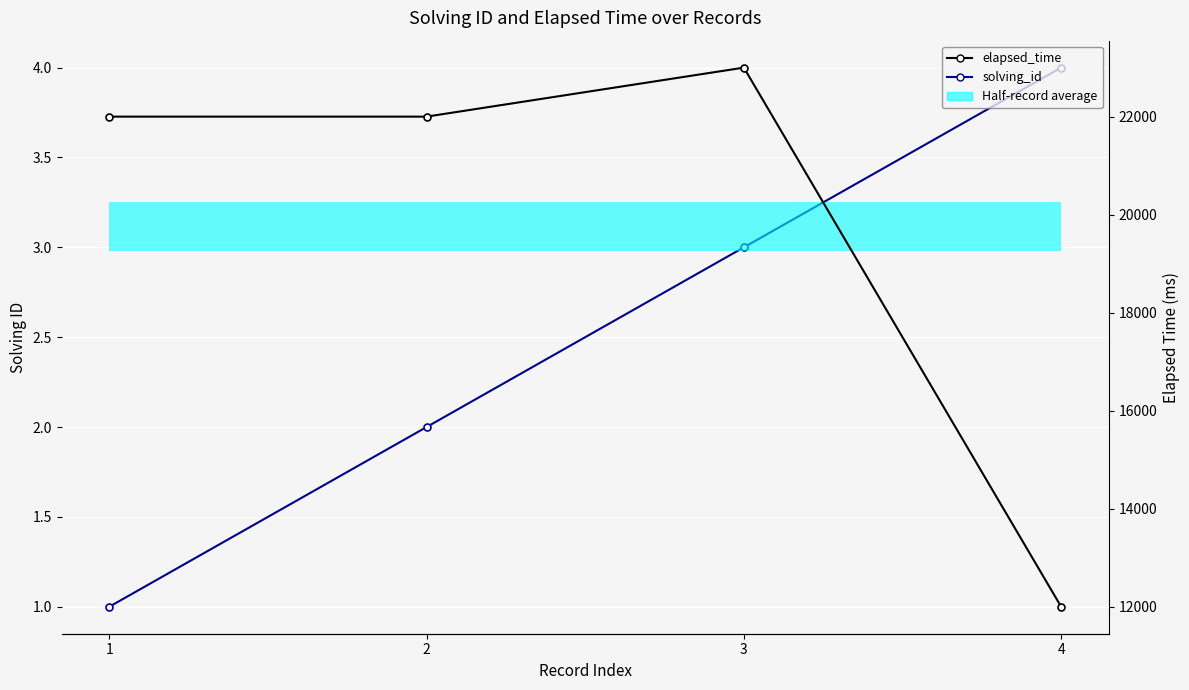

What is the average value of the solving_id series?

2